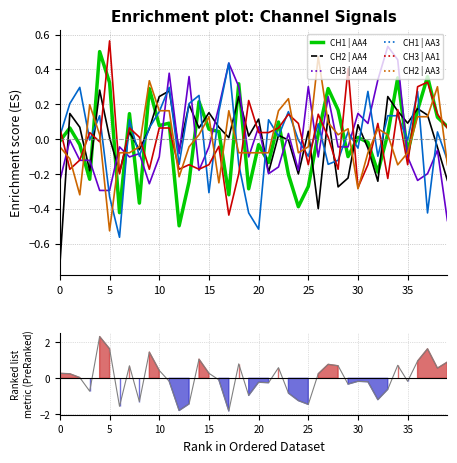

What is the total value across all series at 28?

-0.4